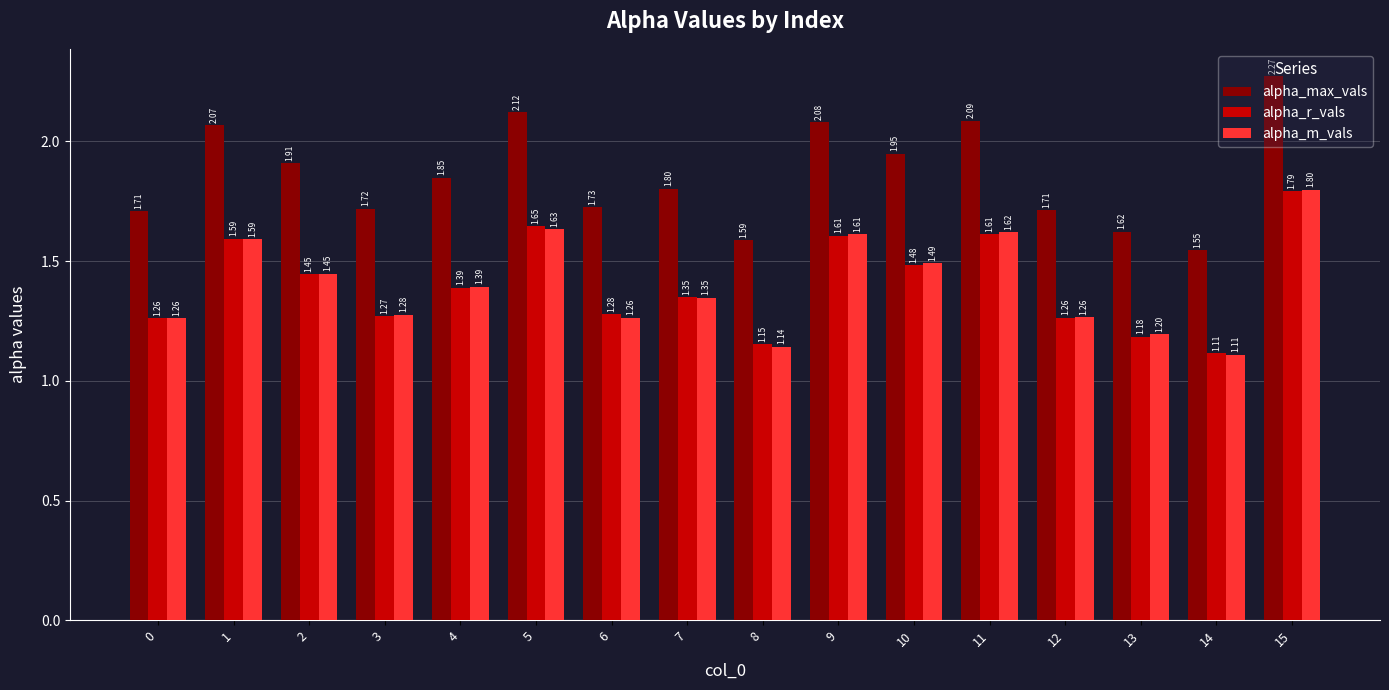

Which label corresponds to the smallest value in the chart?

14